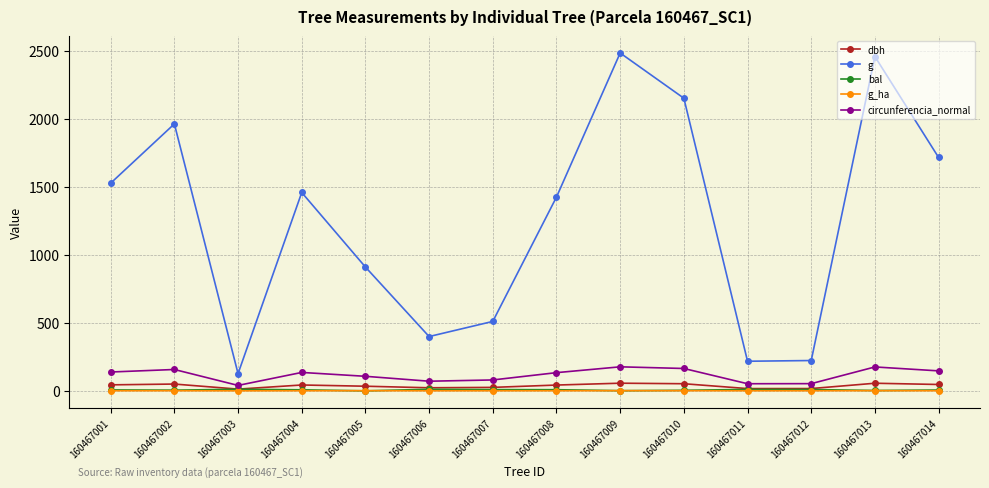

Which series changed the most between 160467004 and 160467006?

g